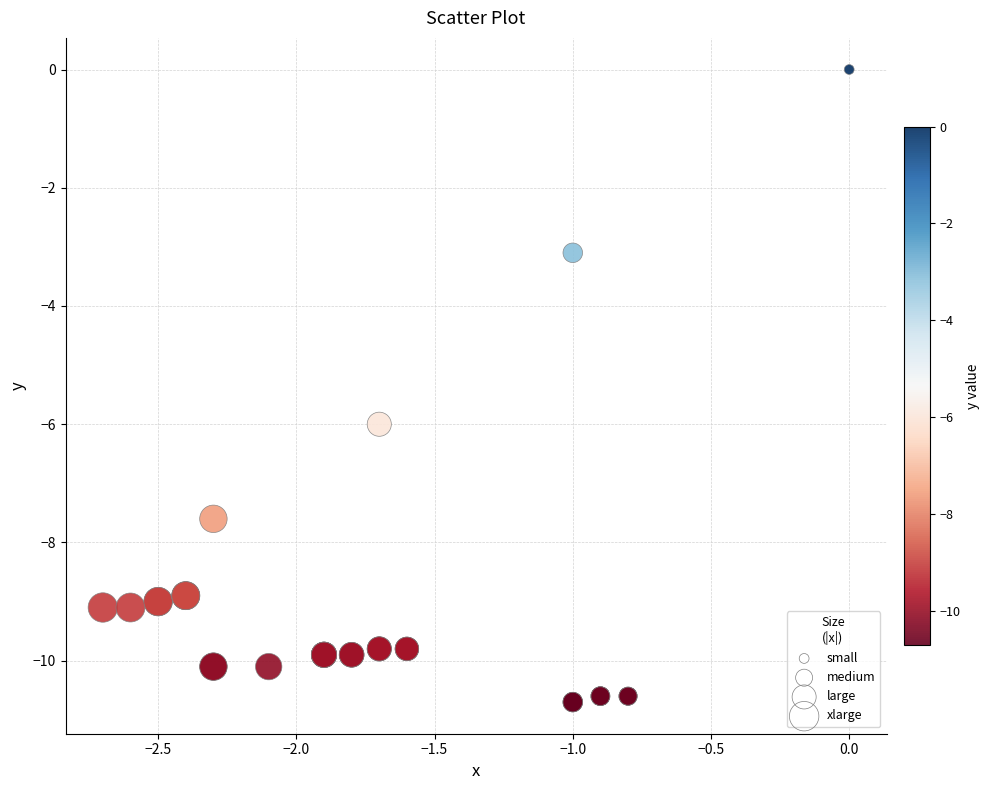

What Y value in the scatter plot is closest to -5?

-6.0